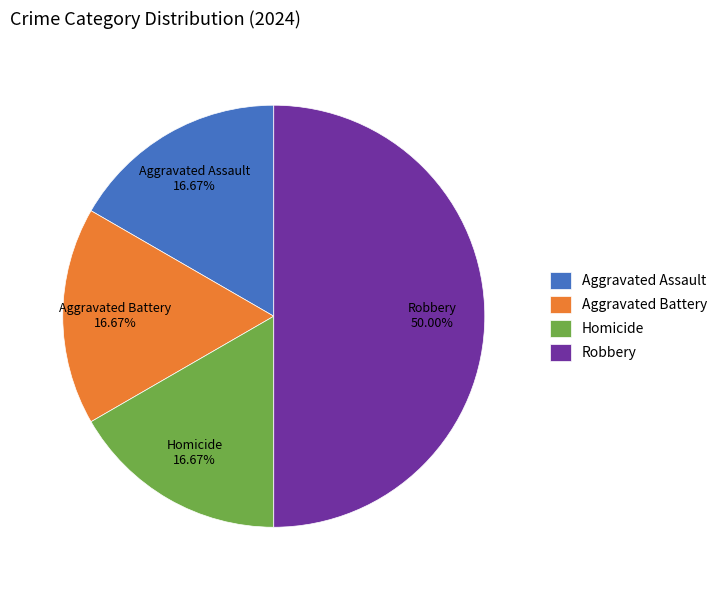

How many segments does this pie chart have?

4